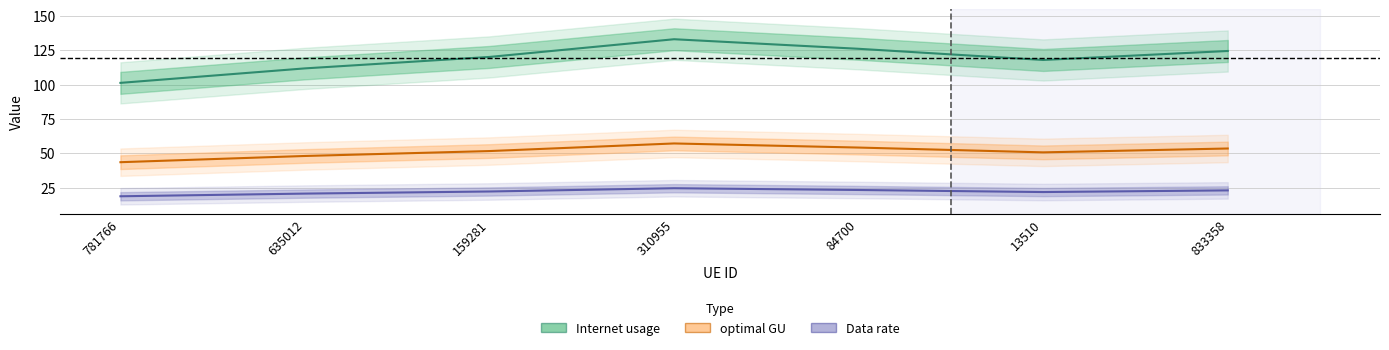

What is the sum of all optimal GU values?

358.7